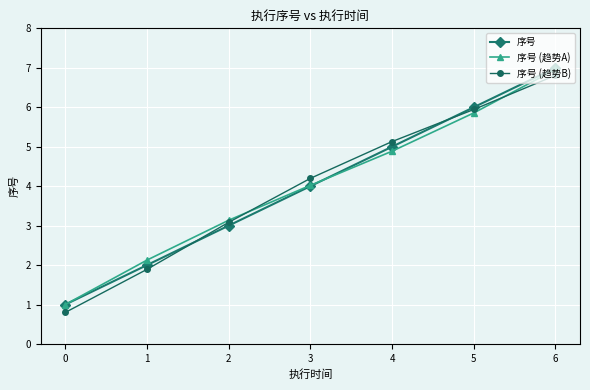

Where is 序号 nearest to the value 4?

3